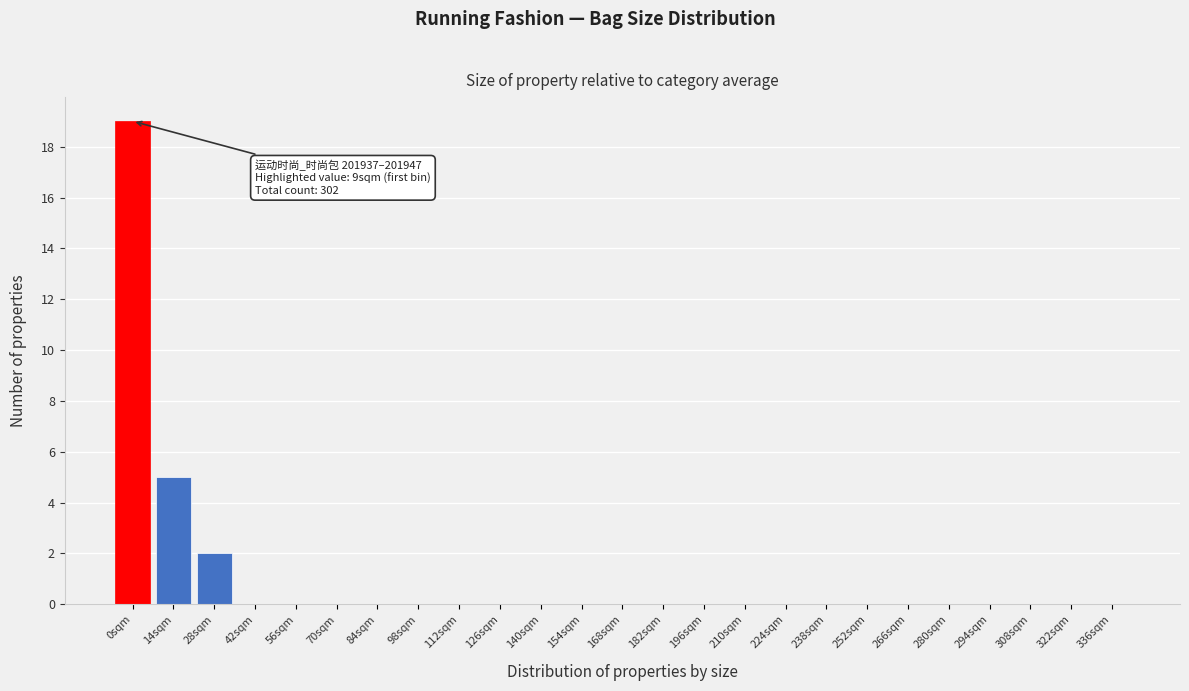

Reading left to right, list all the values displayed in this chart.

0sqm=19	14sqm=5	28sqm=2	42sqm=0	56sqm=0	70sqm=0	84sqm=0	98sqm=0	112sqm=0	126sqm=0	140sqm=0	154sqm=0	168sqm=0	182sqm=0	196sqm=0	210sqm=0	224sqm=0	238sqm=0	252sqm=0	266sqm=0	280sqm=0	294sqm=0	308sqm=0	322sqm=0	336sqm=0